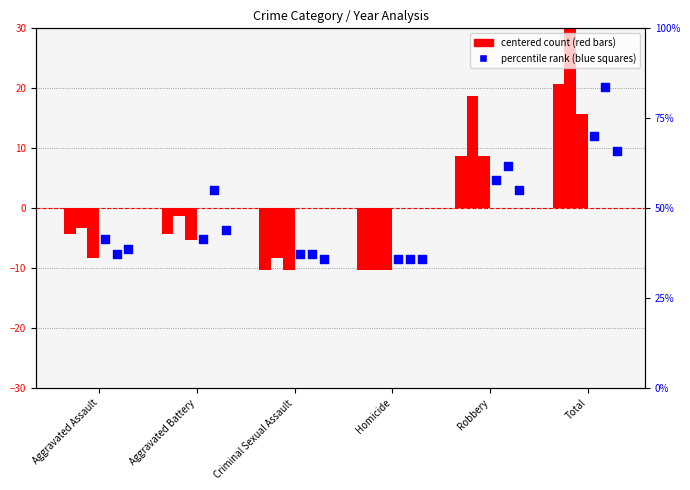

At how many categories does at least one series exceed 0?

6